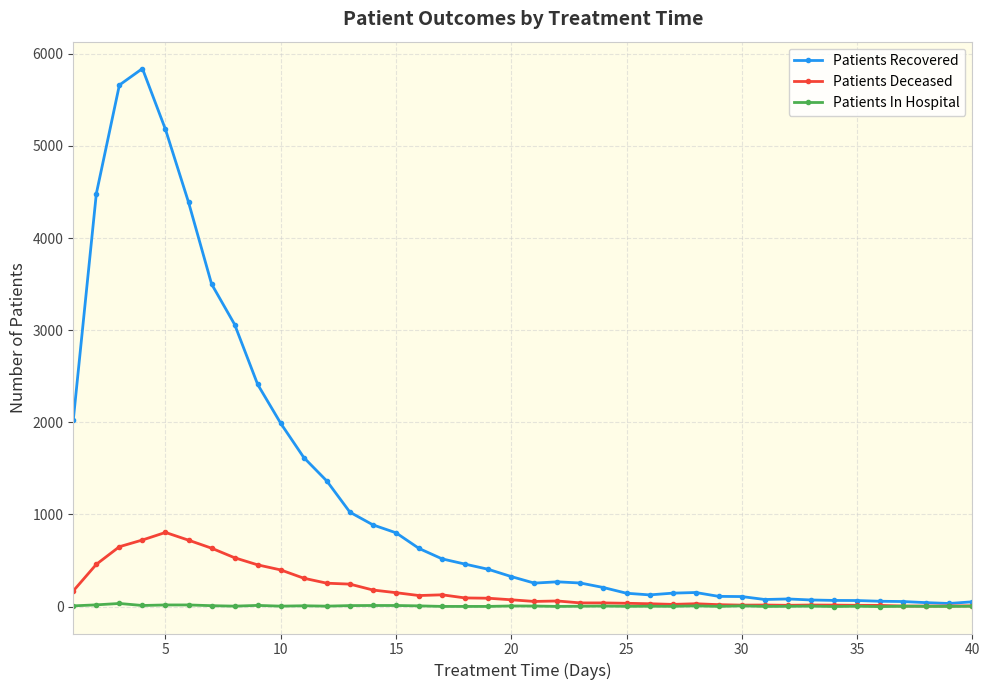

Which series has the largest total across all categories?

Patients Recovered